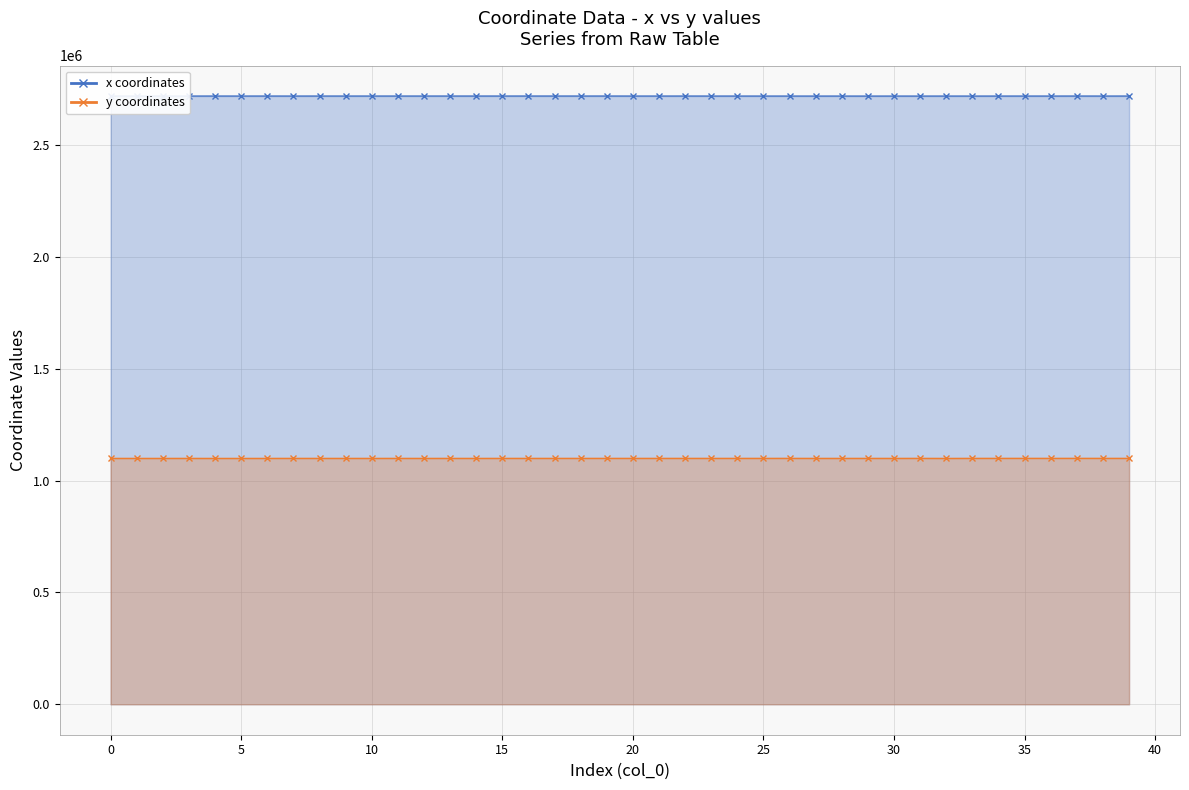

Where is x nearest to the value 2719361?

38